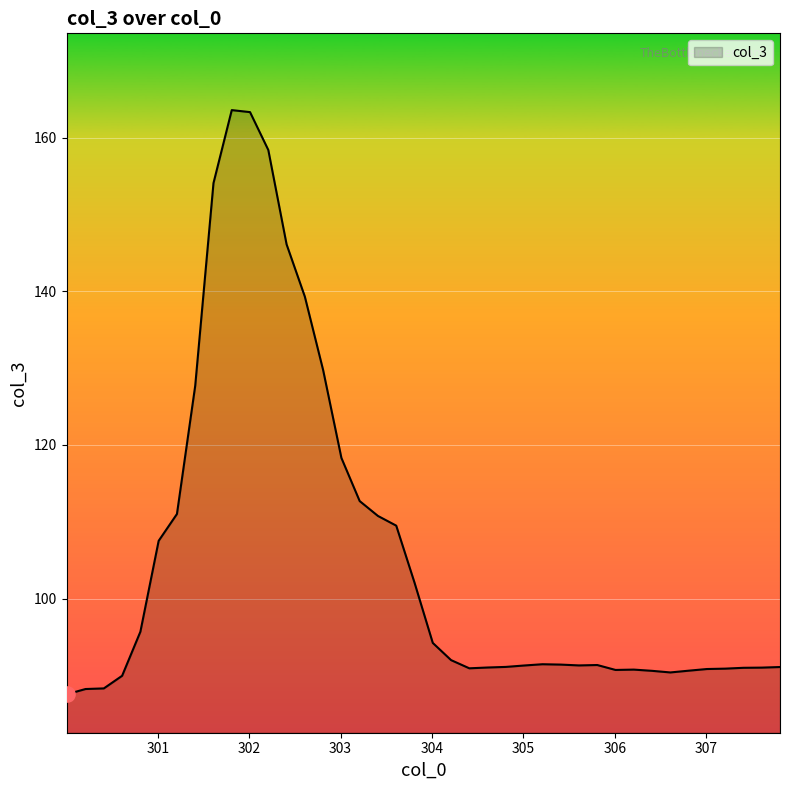

What is the minimum value shown in the chart?

87.5